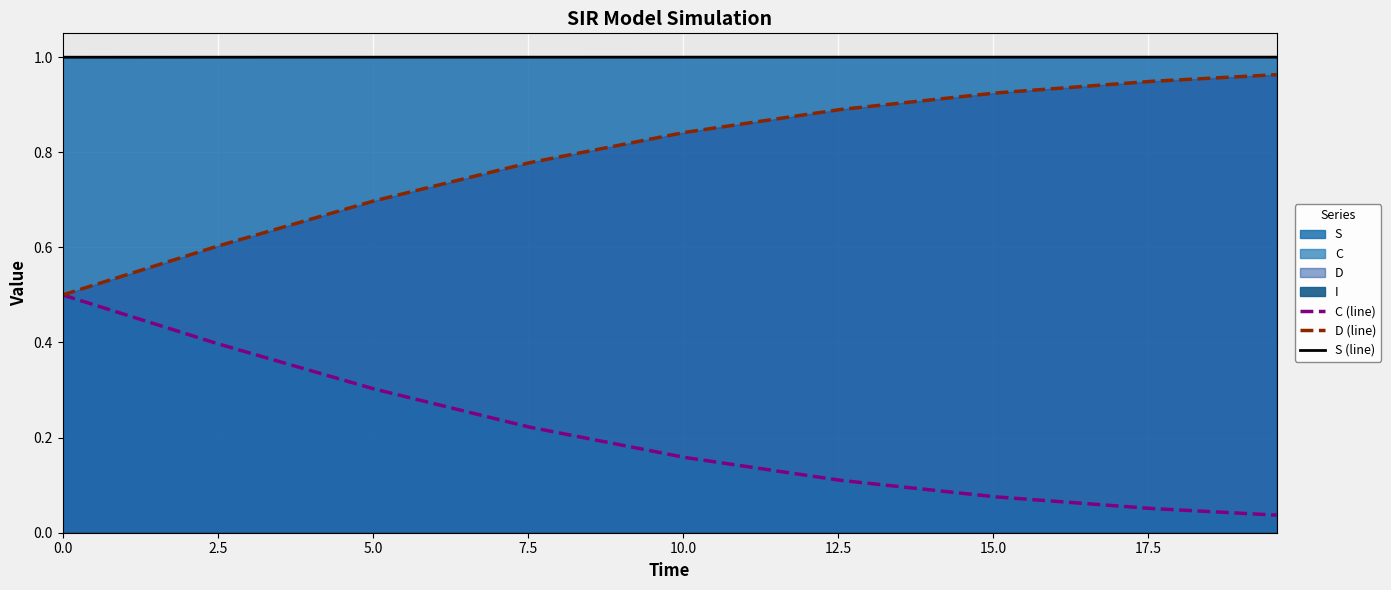

True or false: C (line) and S (line) intersect in this chart.

False